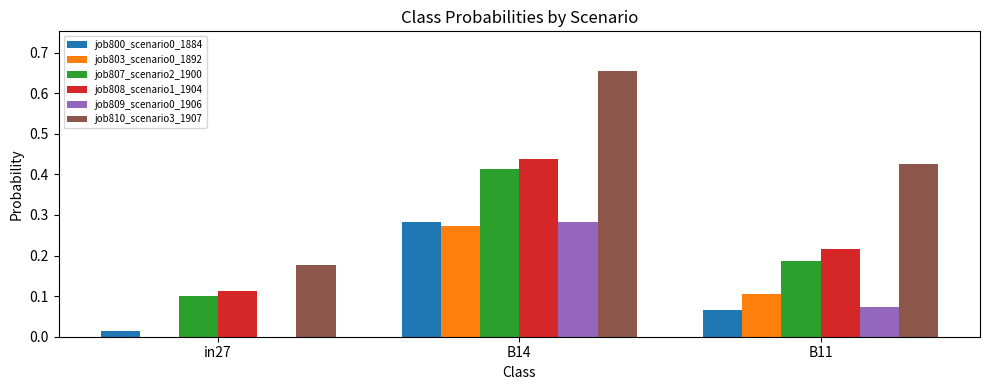

At which category does the chart reach its peak across all series?

B14